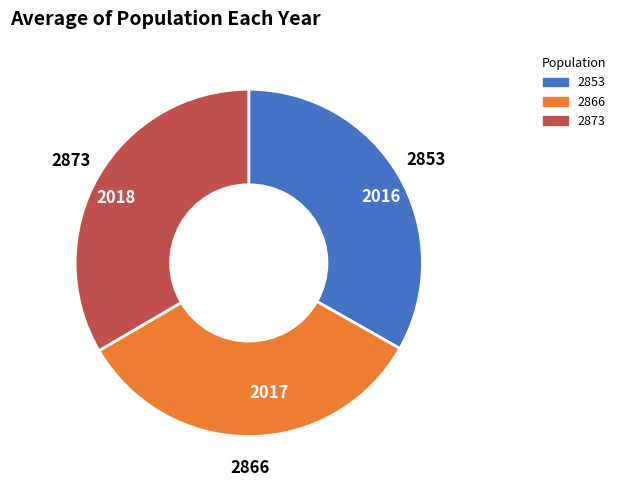

What is the ratio of the value at 2018 to the value at 2017?

1.0